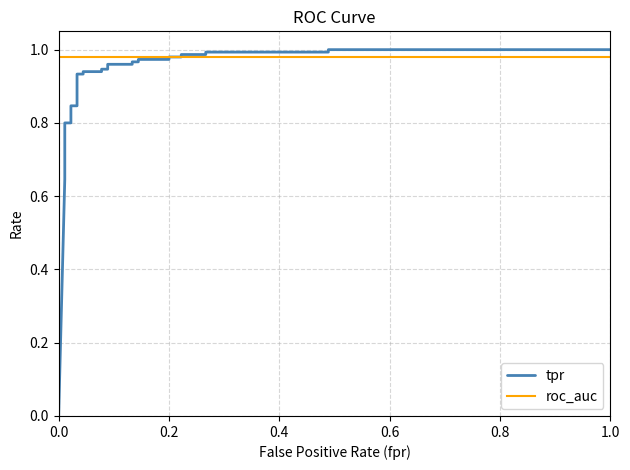

Which series ends up on top after the final intersection of roc_auc and tpr?

tpr